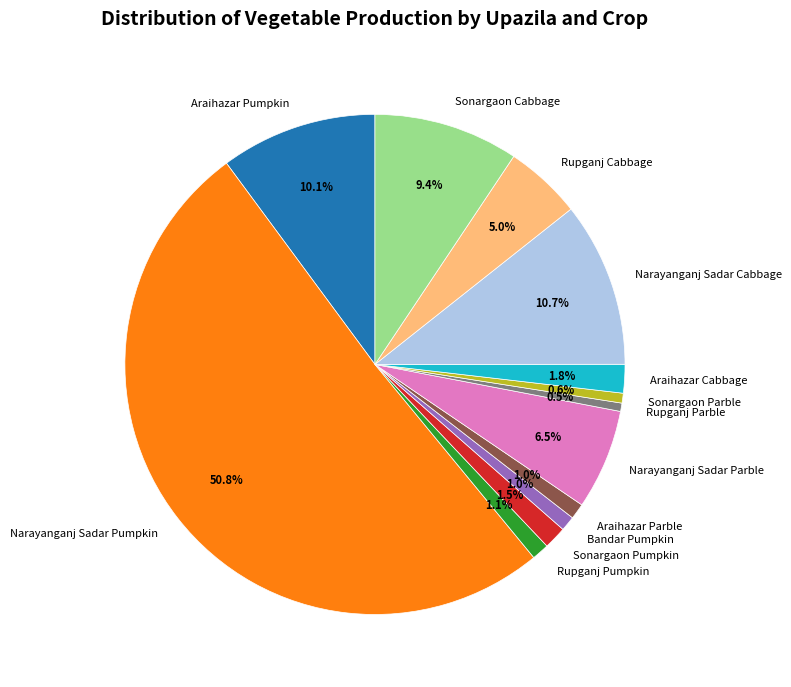

What is the majority slice?

Narayanganj Sadar Pumpkin